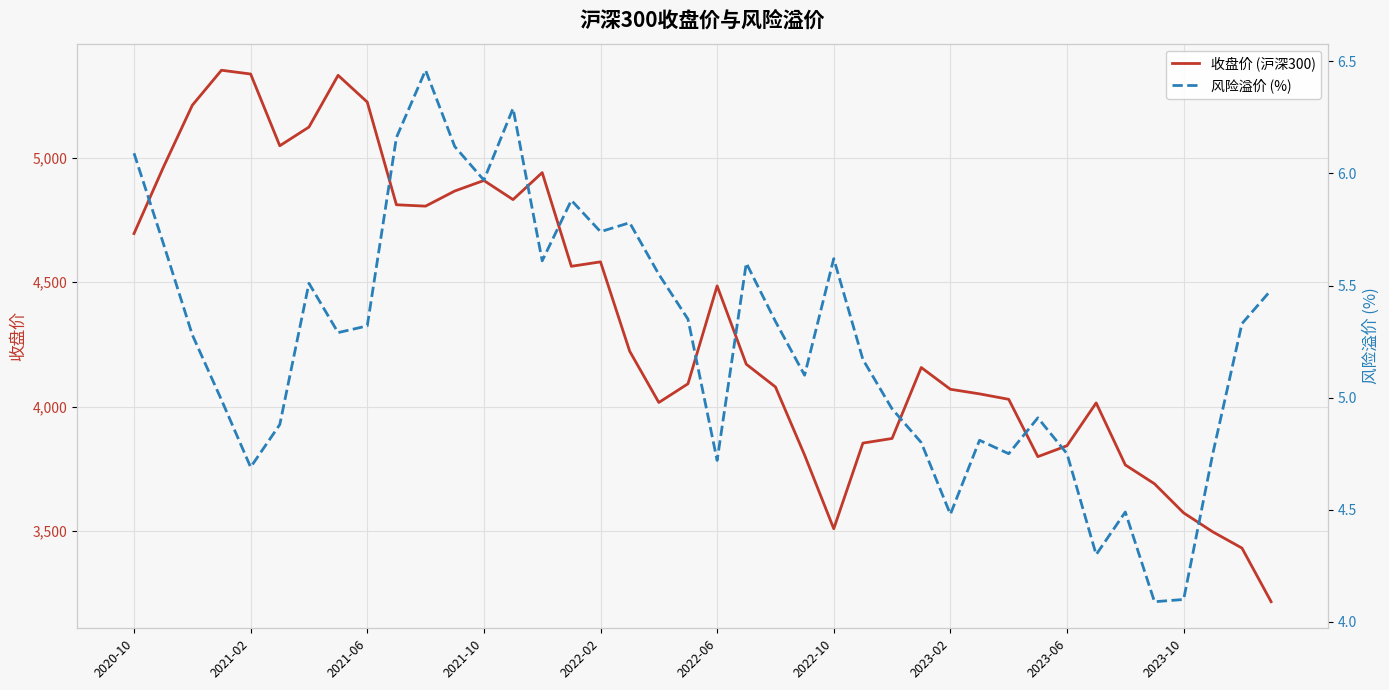

How many lines are shown in the chart?

2